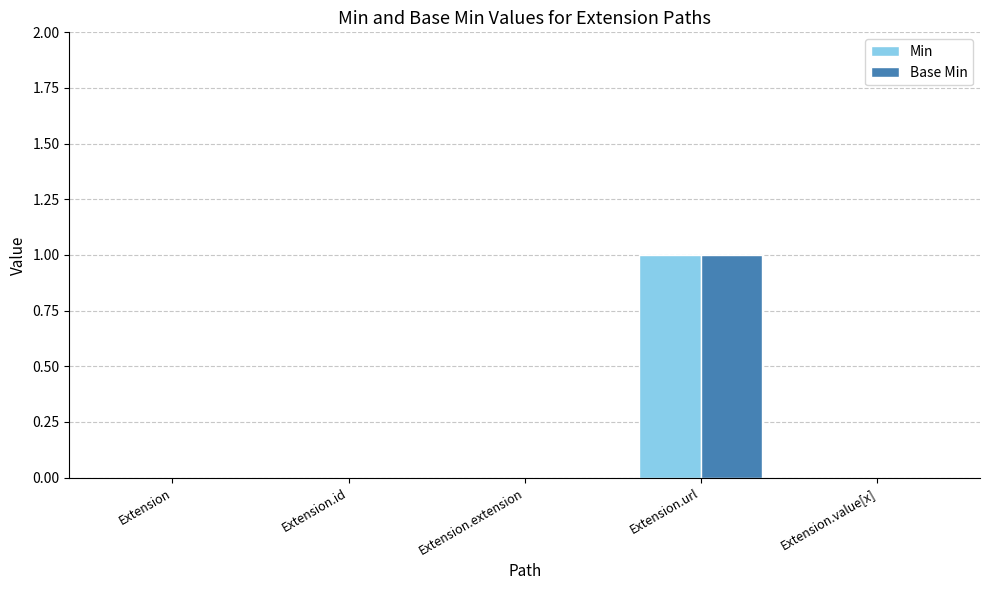

Is it true that Base Min equals 0 at Extension?

True